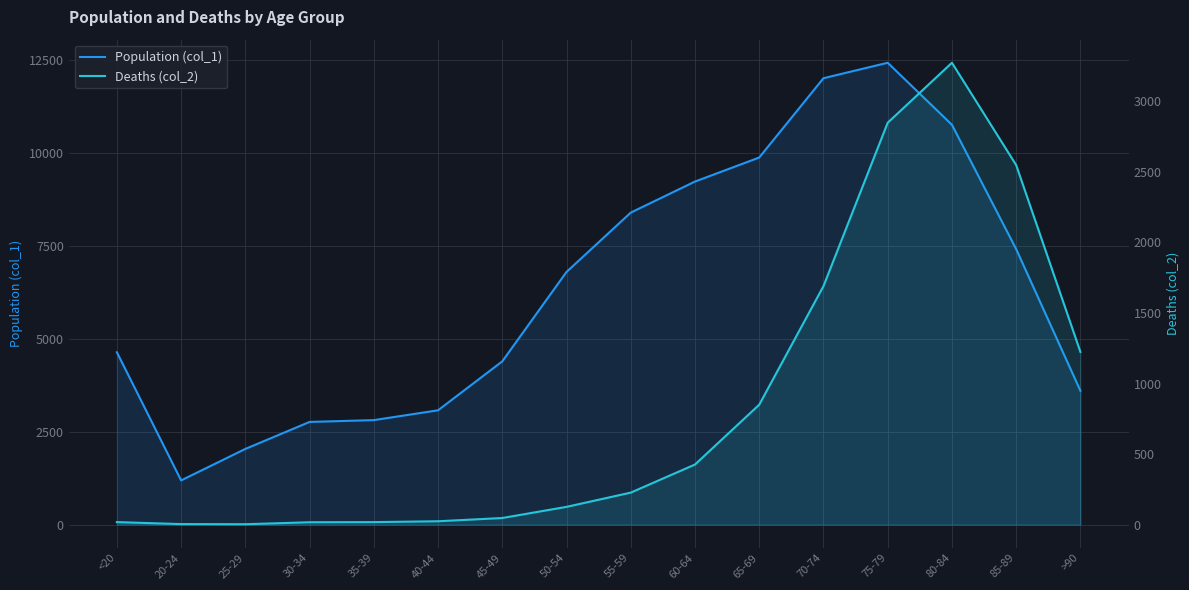

What position from the left is 70-74?

12